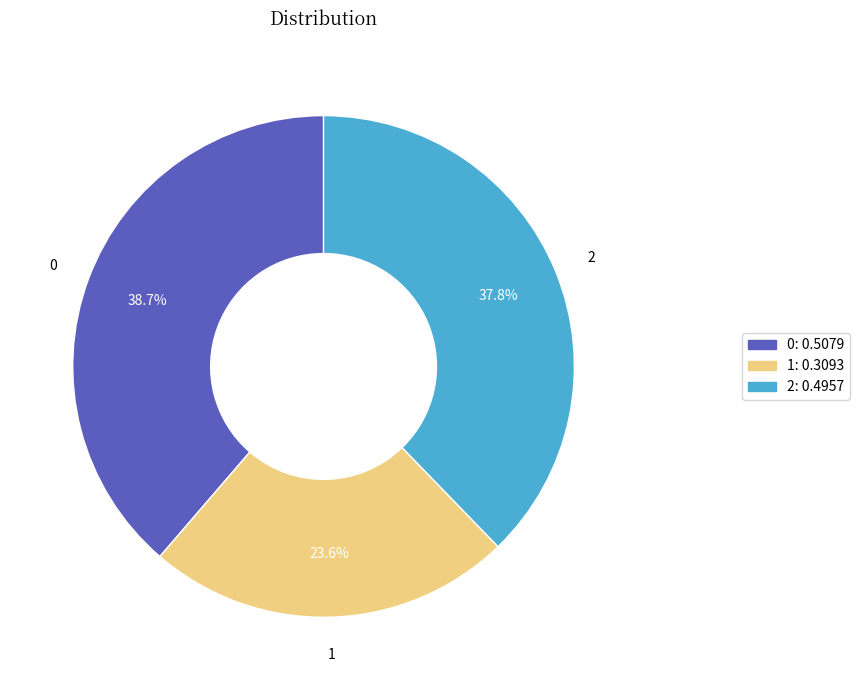

Is there a majority slice in this chart?

No